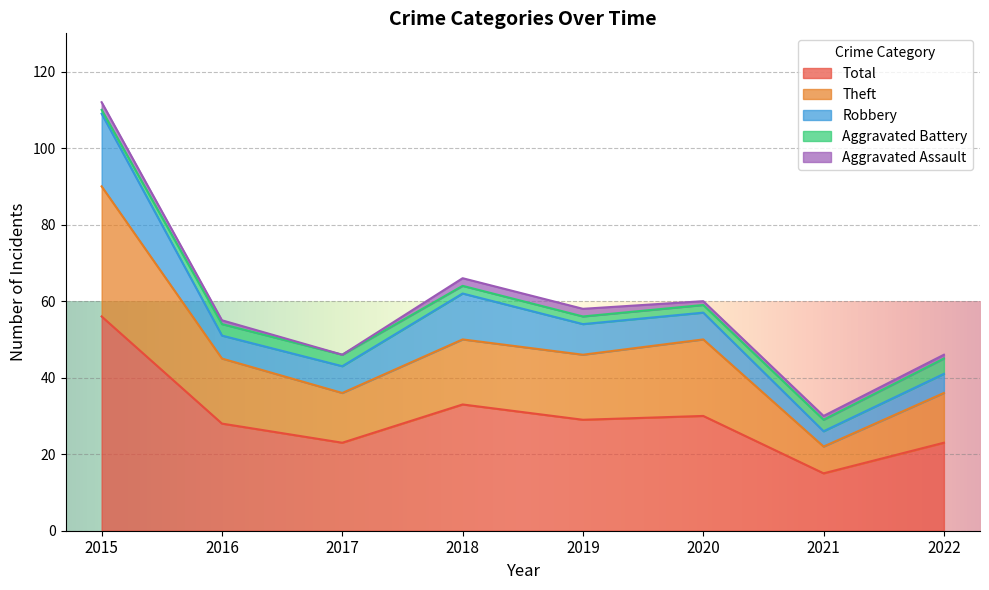

How many data points in Theft are less than 17?

3